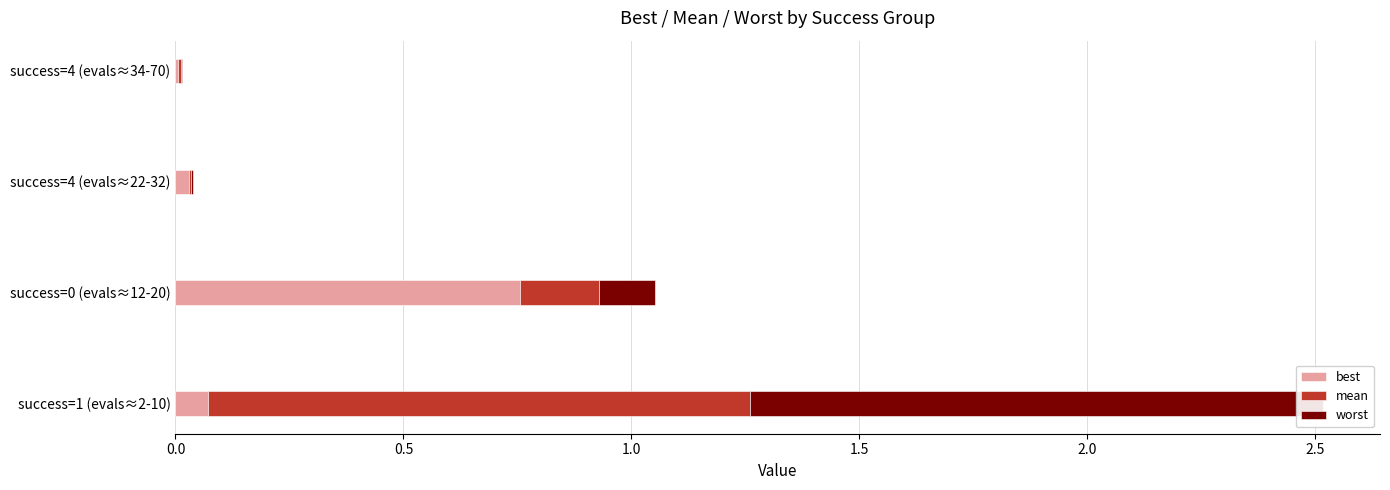

True or false: worst has a value of 0.2 at success=0 (evals≈12-20).

False